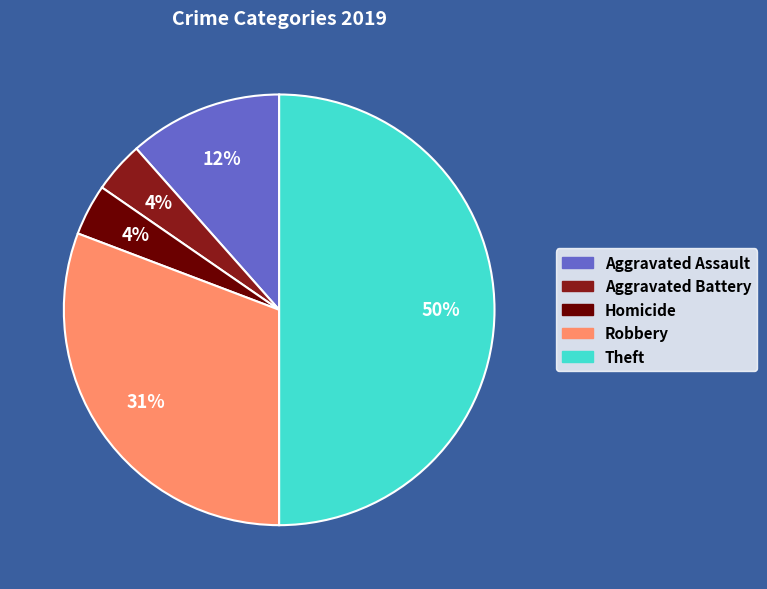

To the nearest percent, what is the difference between the largest and smallest slice percentages?

46%